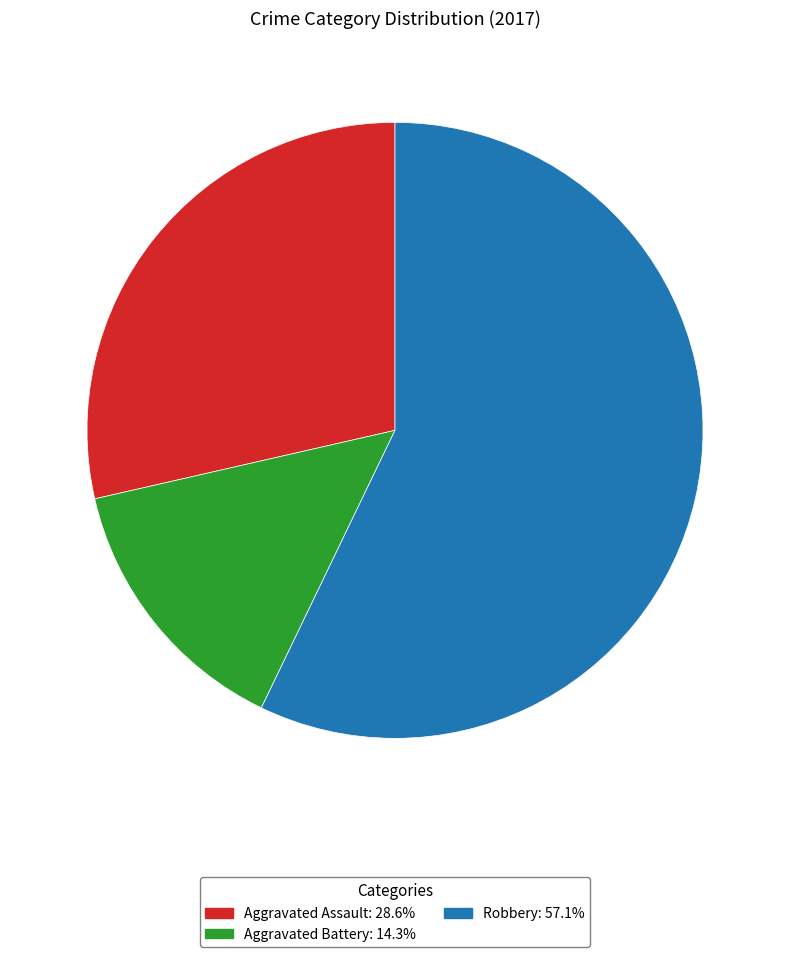

Is the sum of Aggravated Assault: 28.6% and Aggravated Battery: 14.3% greater than half?

No